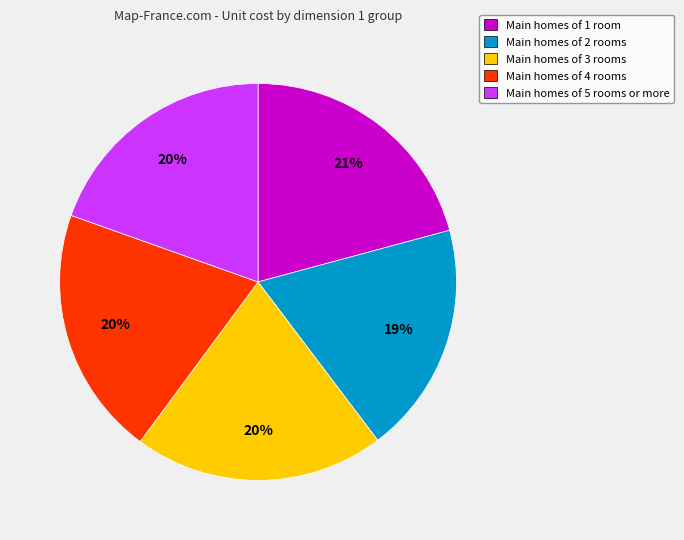

The Main homes of 5 rooms or more slice represents 20% of the pie. True or false?

True